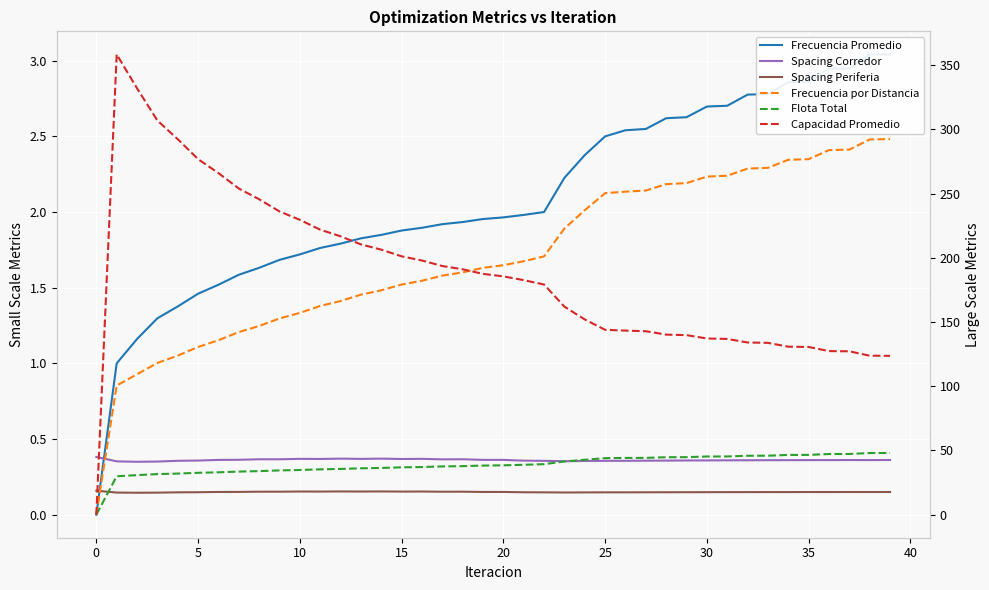

Which series has the largest total across all categories?

Frecuencia por Distancia